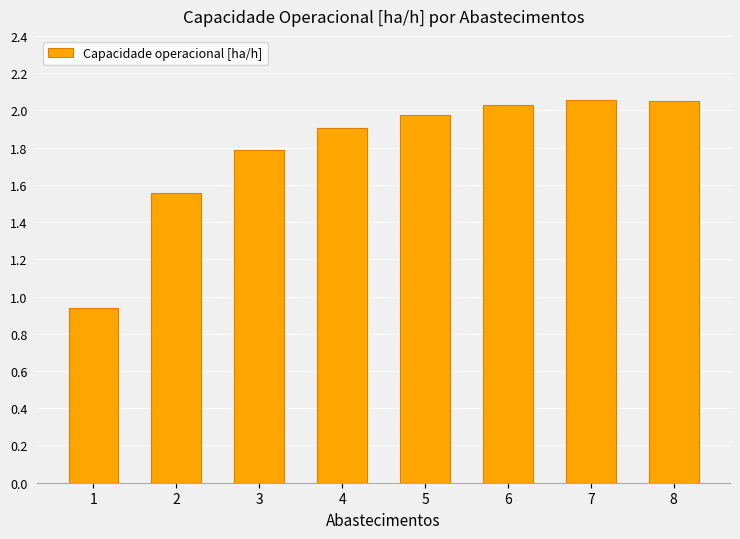

What is the difference between the second highest and minimum values?

1.1